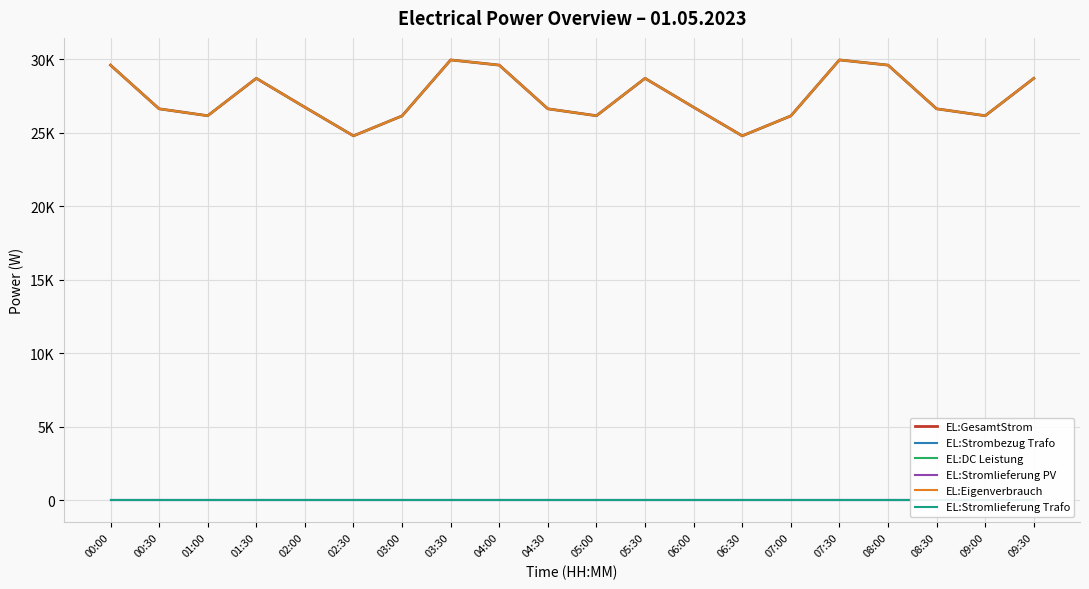

Which series has the widest spread of values?

EL:GesamtStrom